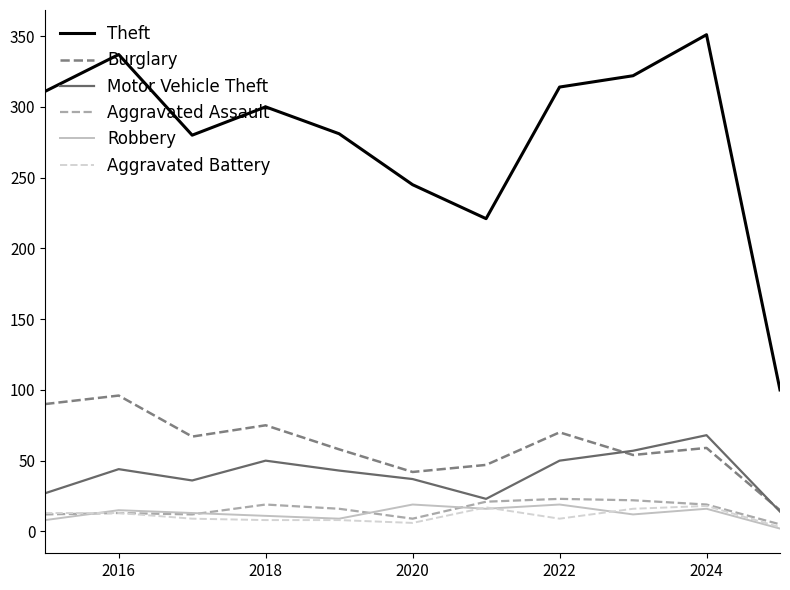

What is the lowest value of the Motor Vehicle Theft series?

14